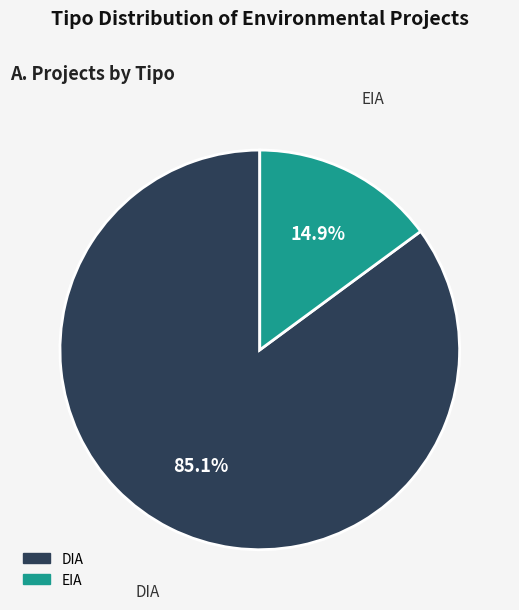

Which category accounts for the majority?

DIA